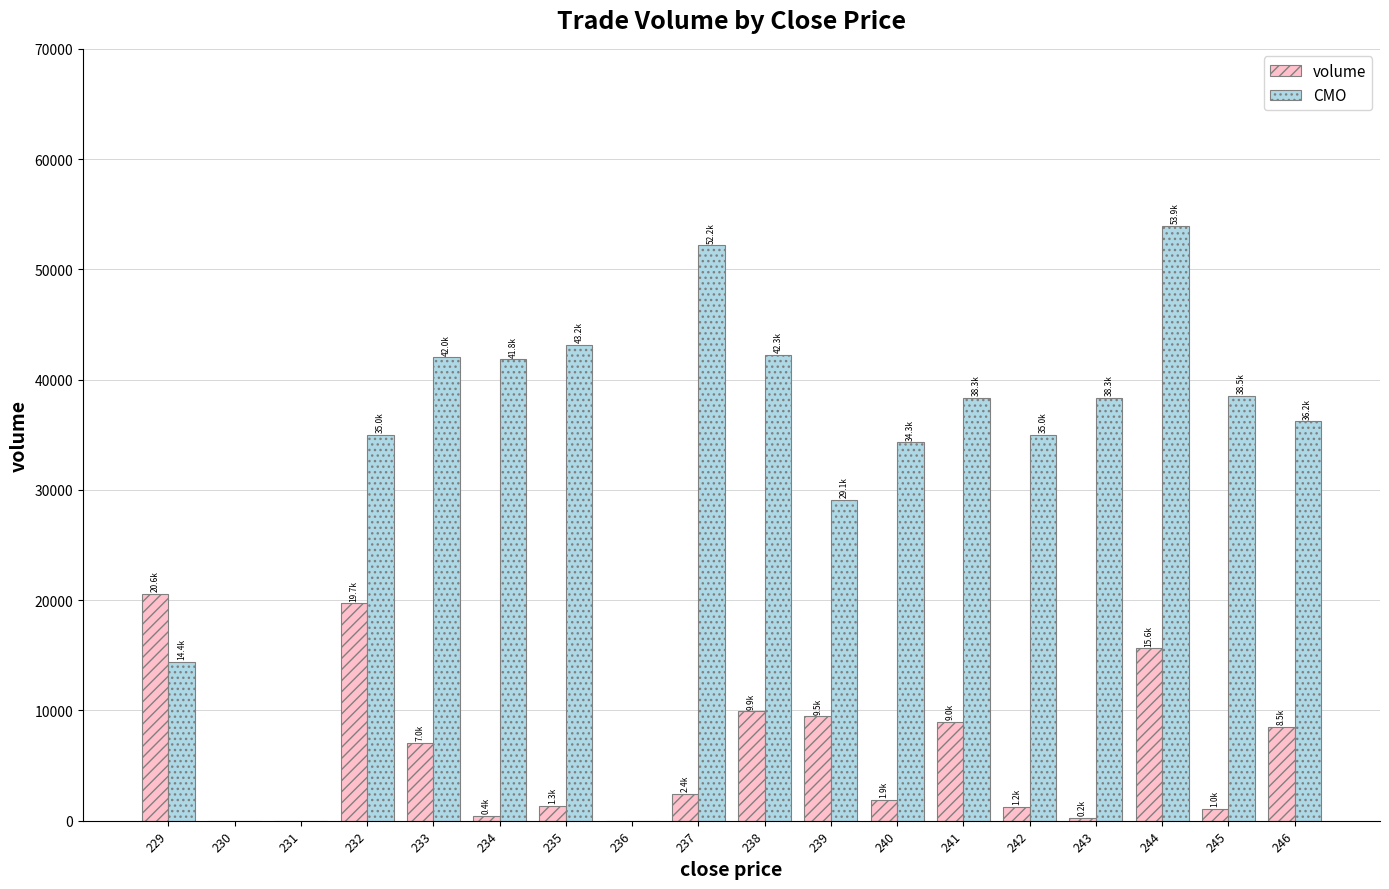

How many values in the volume series exceed 2445?

9